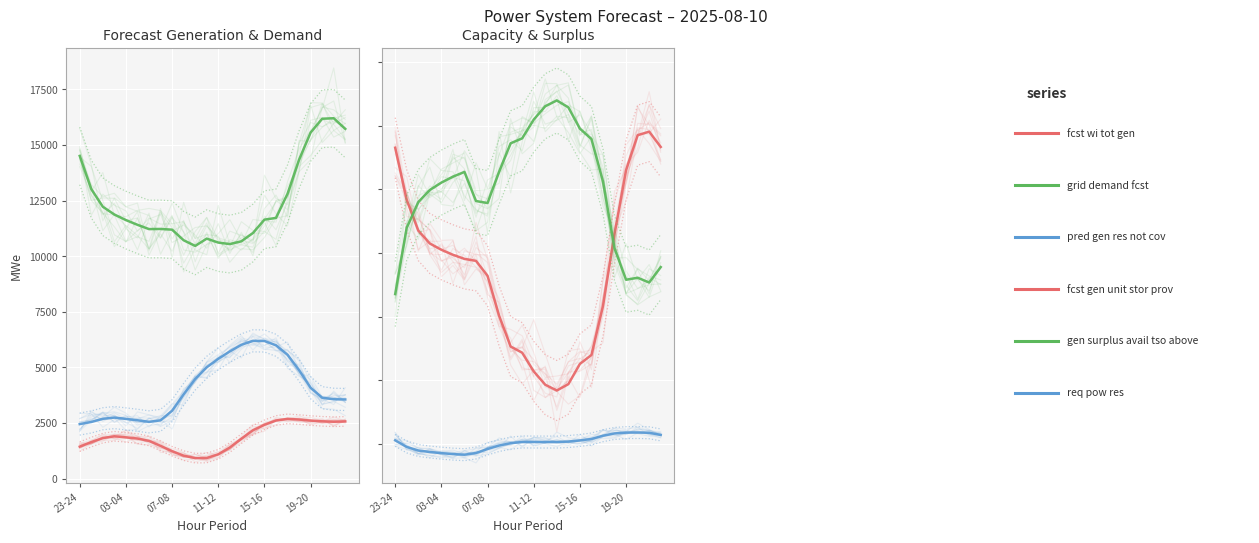

True or false: fcst_gen_unit_stor_prov and req_pow_res intersect in this chart.

False